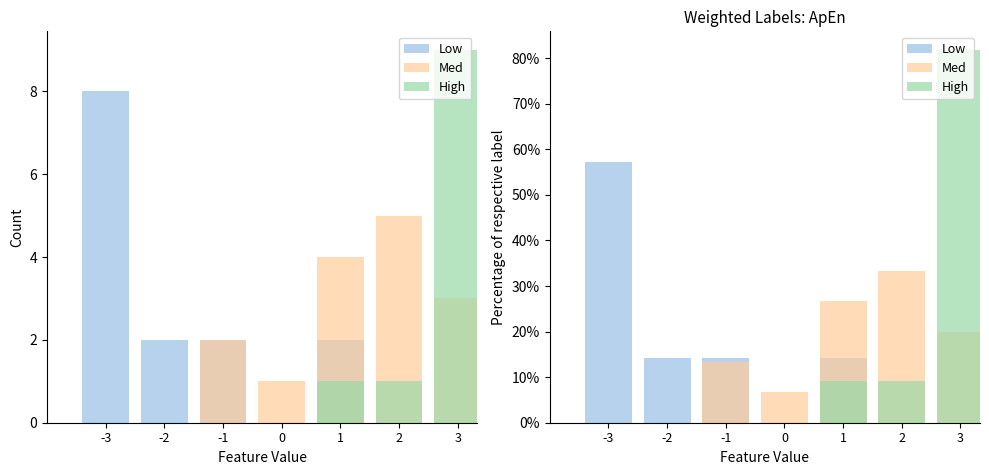

Does the chart contain any negative values?

No